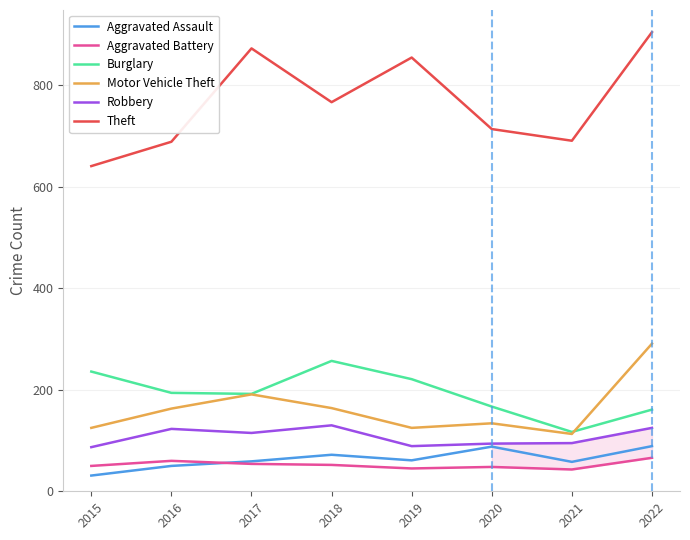

How many lines are shown in the chart?

6